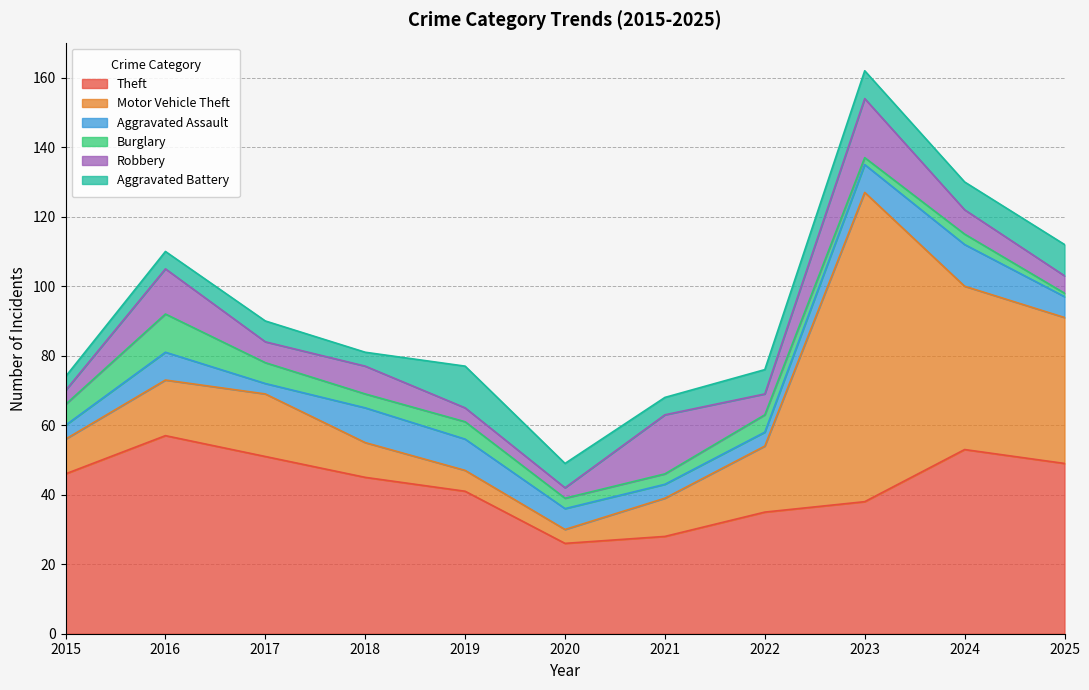

What is the minimum value shown in the chart?

1